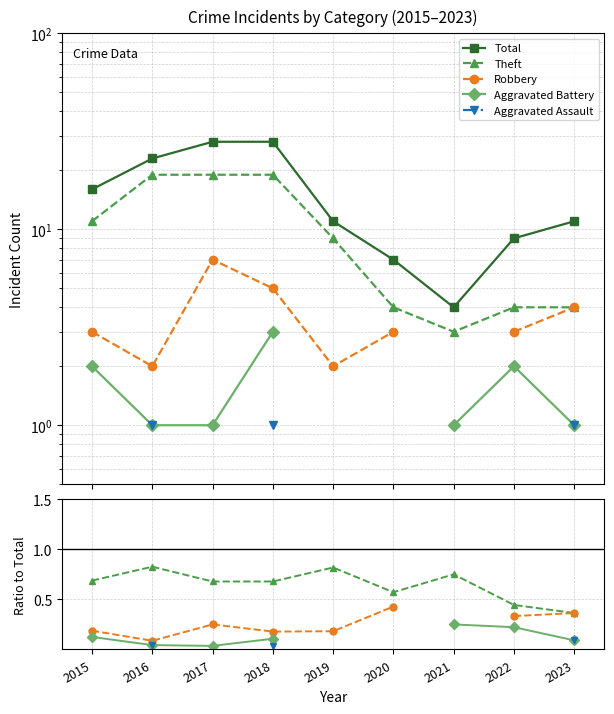

Where is the first local minimum for Robbery?

2016